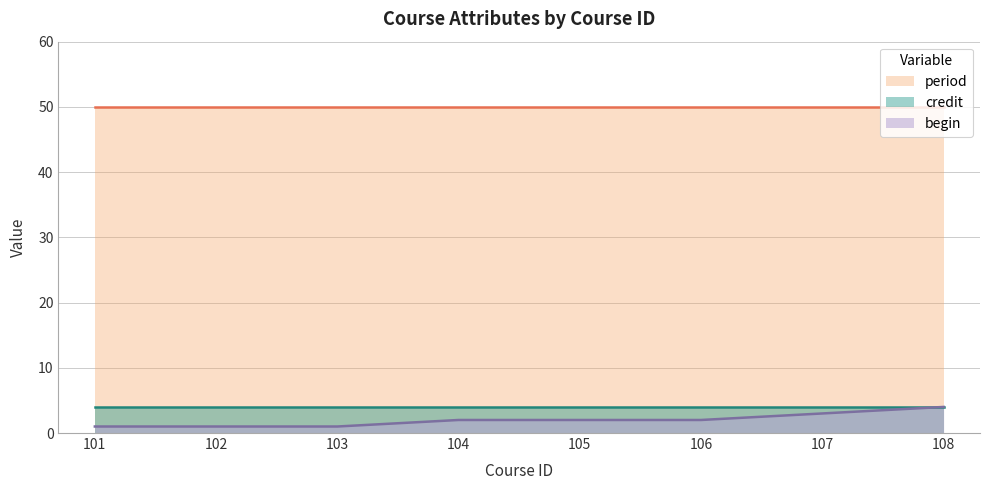

Read the credit value at 103.

4